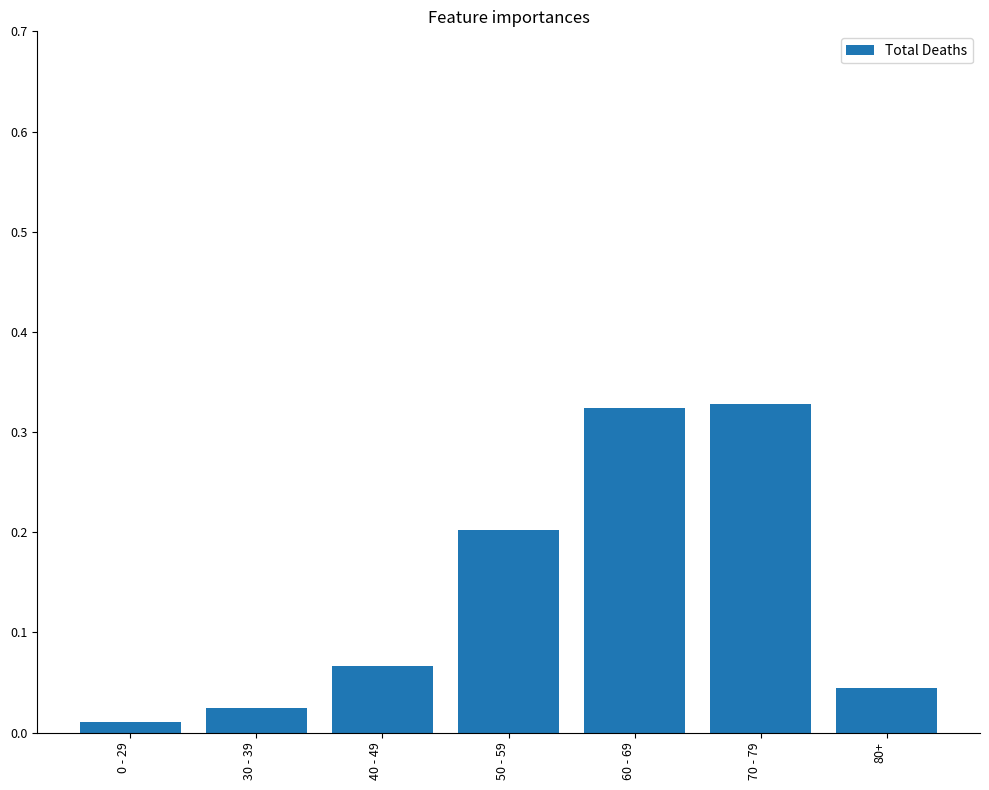

What is the label of the 3rd bar from the right?

60 - 69